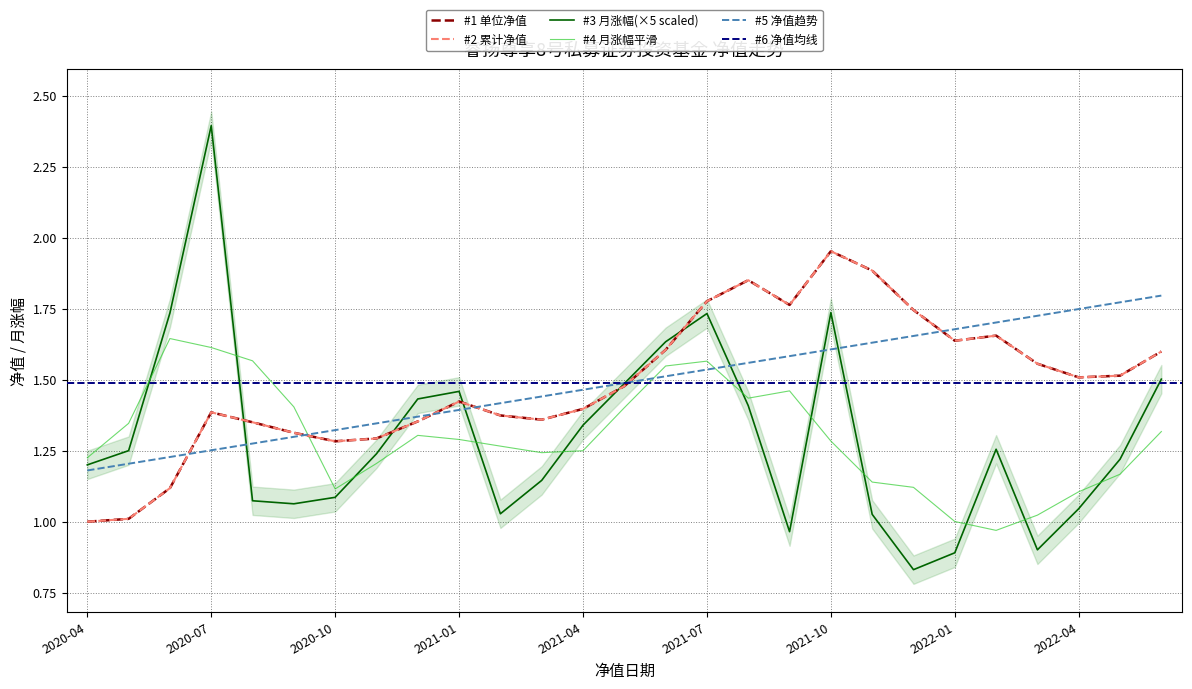

What is the difference between the 单位净值(元) values at 2021-08 and 2021-04?

0.5